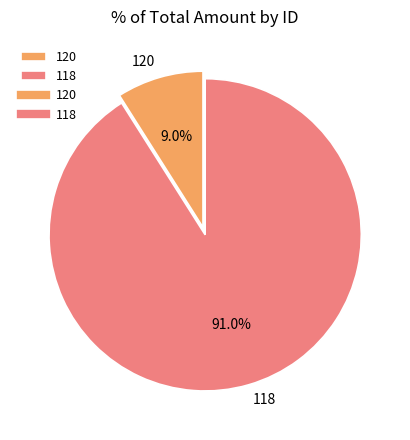

The 120 slice represents 9% of the pie. True or false?

True